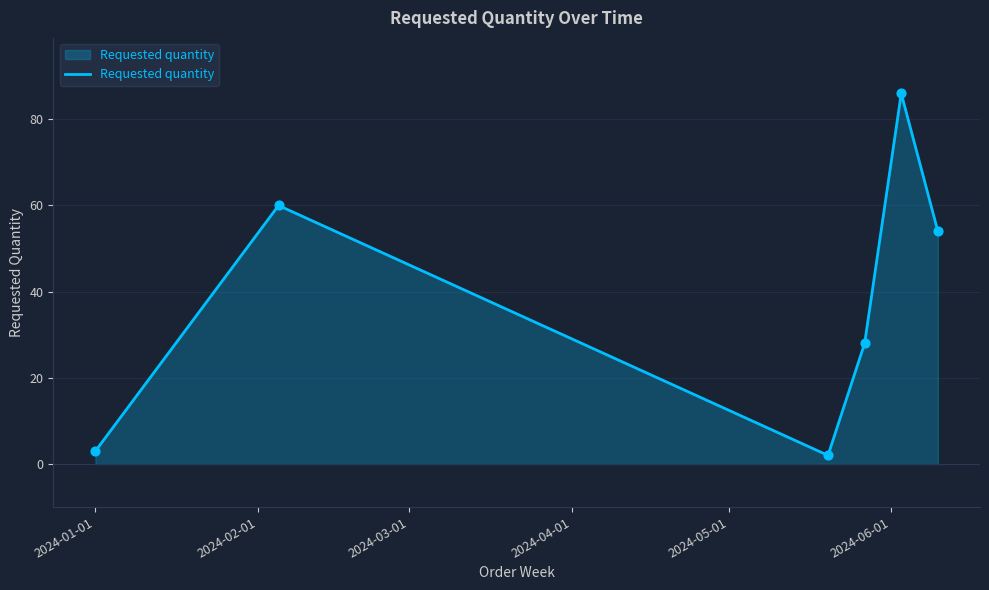

What is the difference between the maximum and minimum values?

84